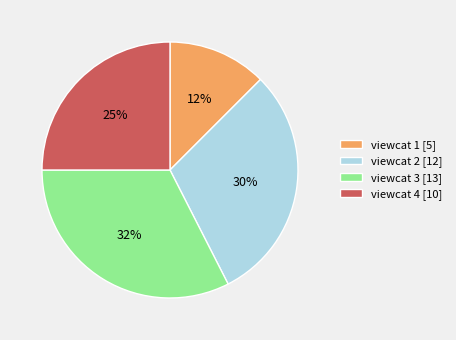

To the nearest percent, what is the average slice percentage?

25%